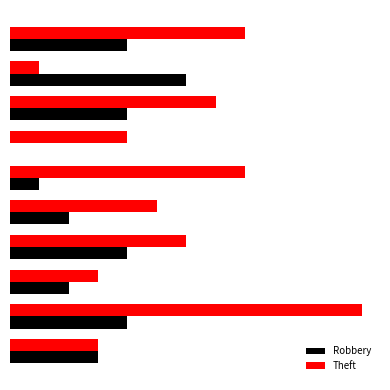

At which category is the sum across all series the highest?

2